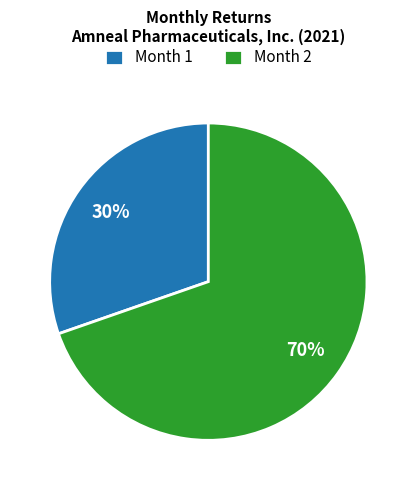

The Month 2 slice represents 56% of the pie. True or false?

False